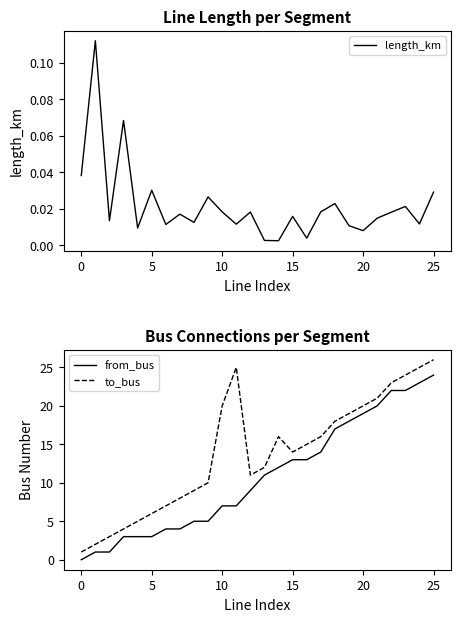

The to_bus series shows 18.0 at 18. True or false?

True